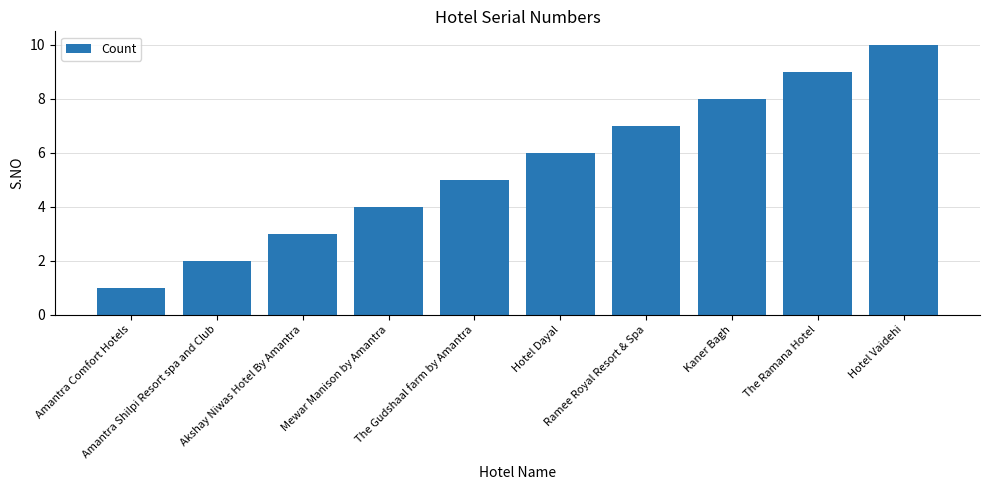

How many data points are less than 6?

5